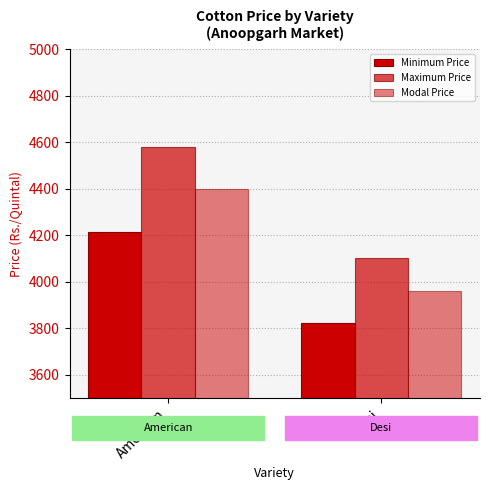

What is the label of the 2nd bar from the right?

American